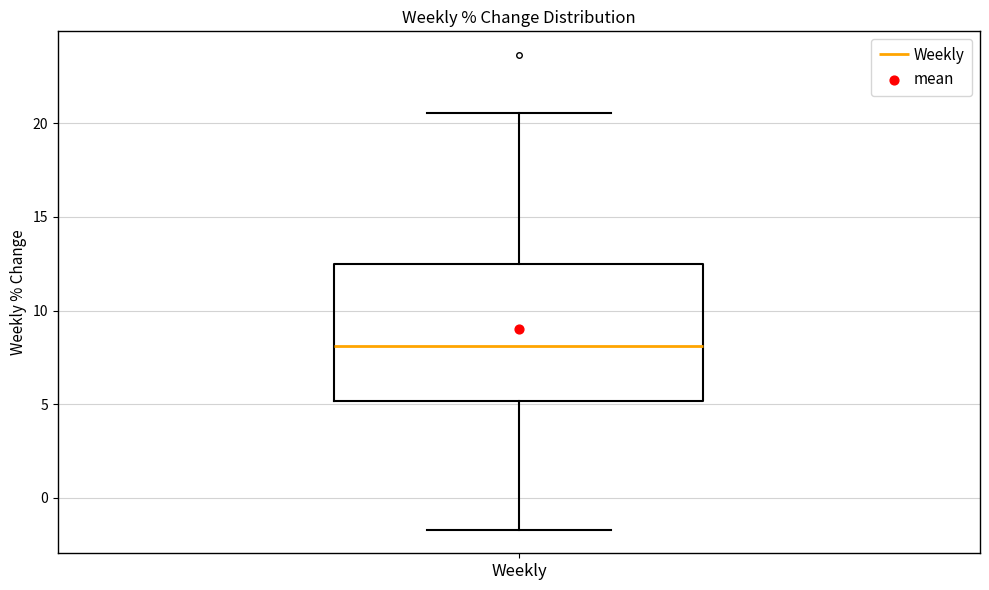

Transcribe this box plot: give where the median line is, the range the box spans, and where the two whiskers end, as read against the y-axis. The values are not printed on the chart, so give them approximately, as read against the axis.

median 8.0, box 5.0 to 12.5, whiskers -1.5 to 20.5